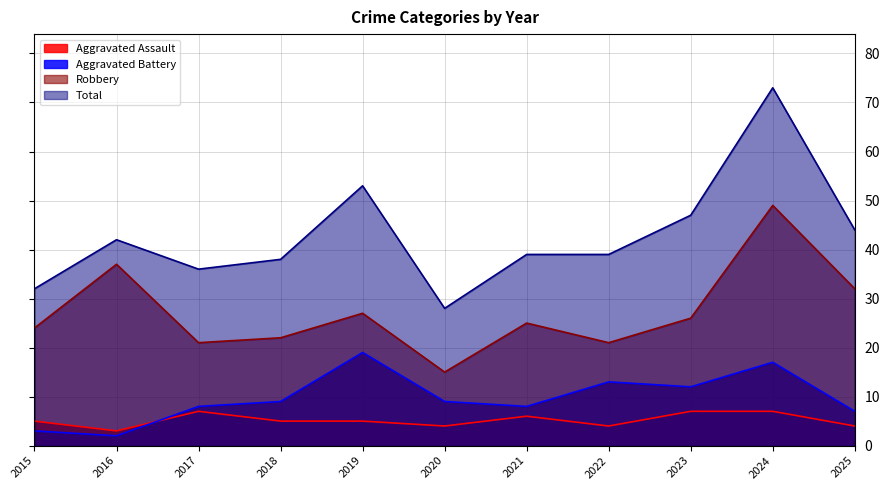

After their last crossing, which series has the higher values: Aggravated Assault or Aggravated Battery?

Aggravated Battery